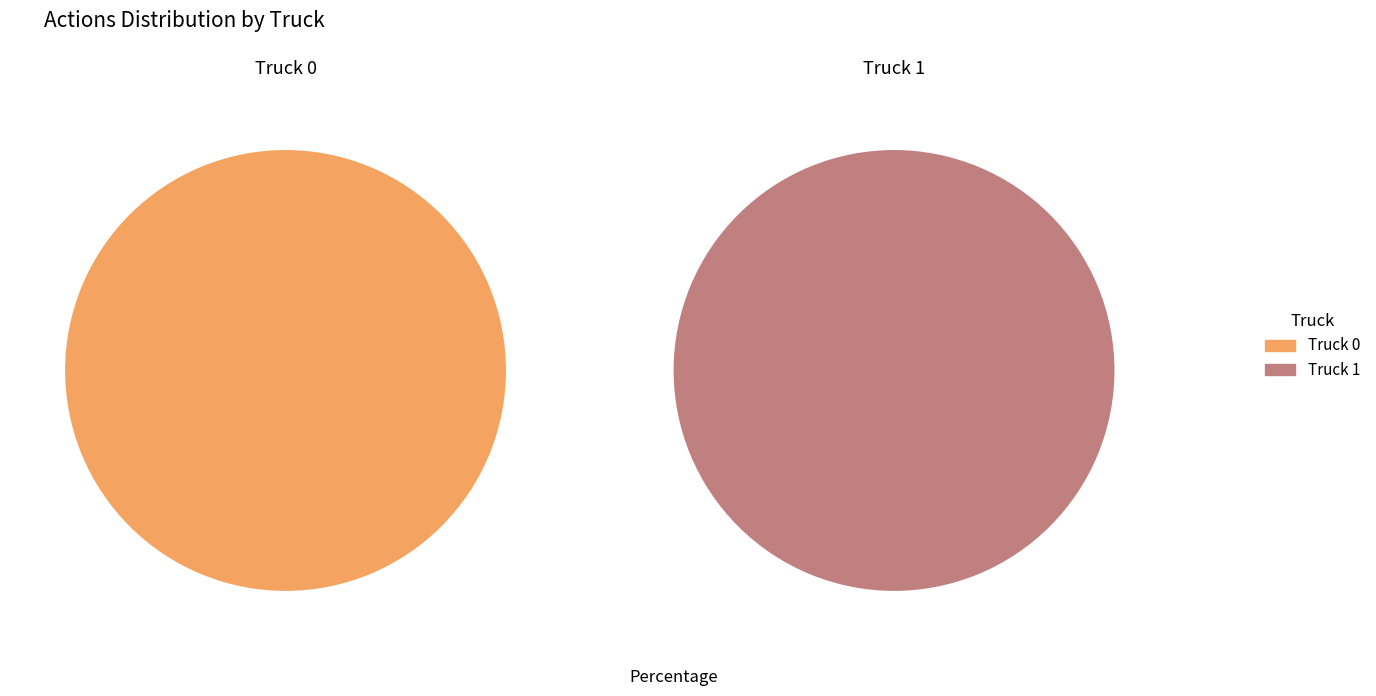

Does any single category account for the majority?

Yes